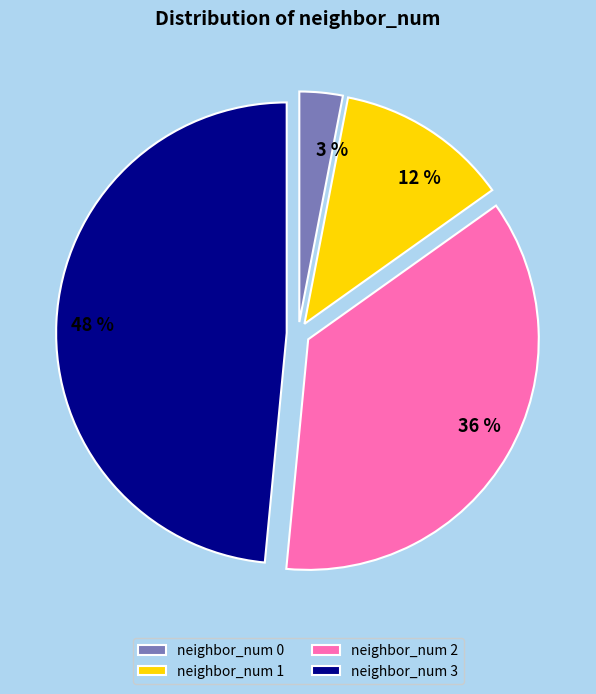

Is the sum of neighbor_num 1 and neighbor_num 3 greater than half?

Yes